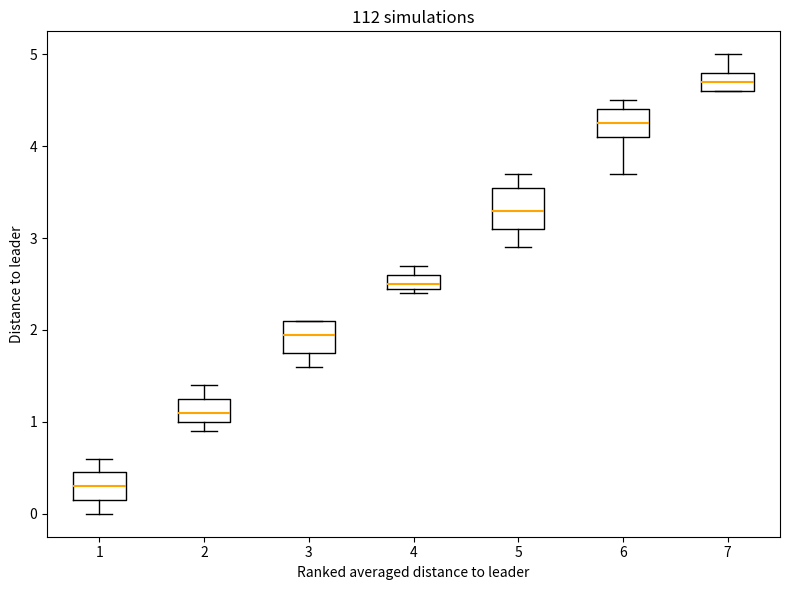

Where is the lower edge of the box at x = 2 on the y-axis? The values are not printed on the chart, so give them approximately, as read against the axis.

1.0